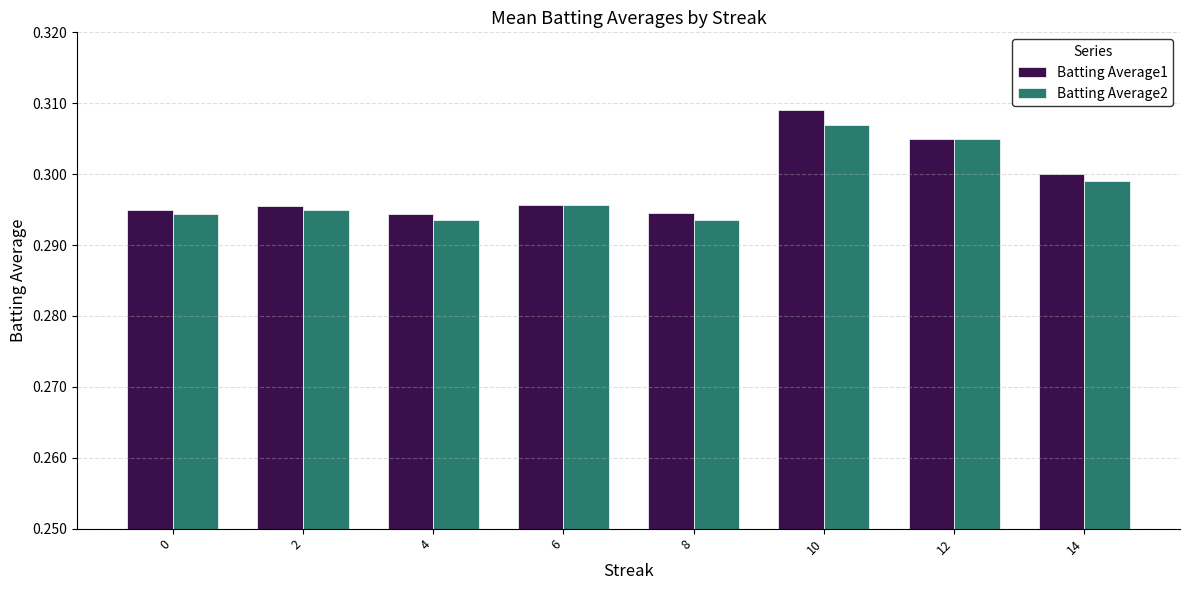

Which series has the widest spread of values?

Batting Average1